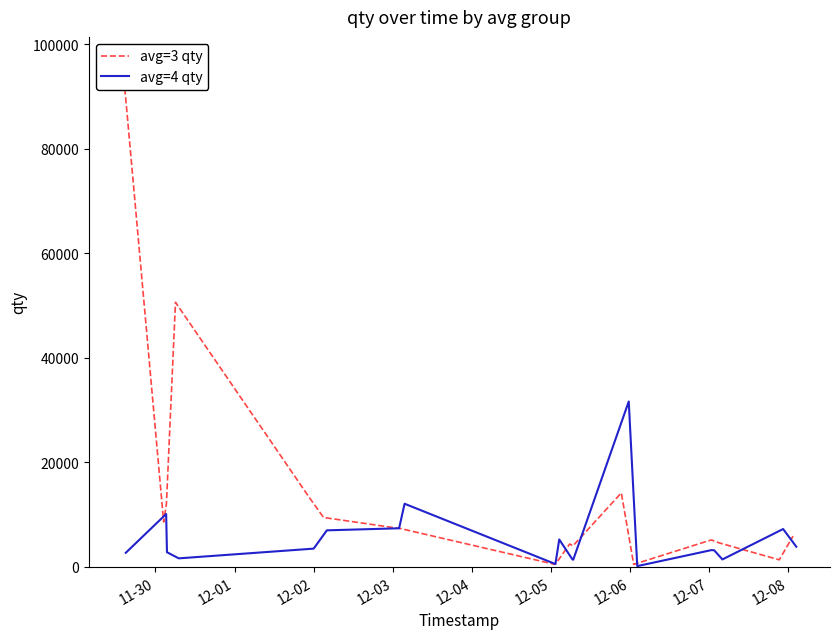

What is the sum of all avg=4 qty values?

113298